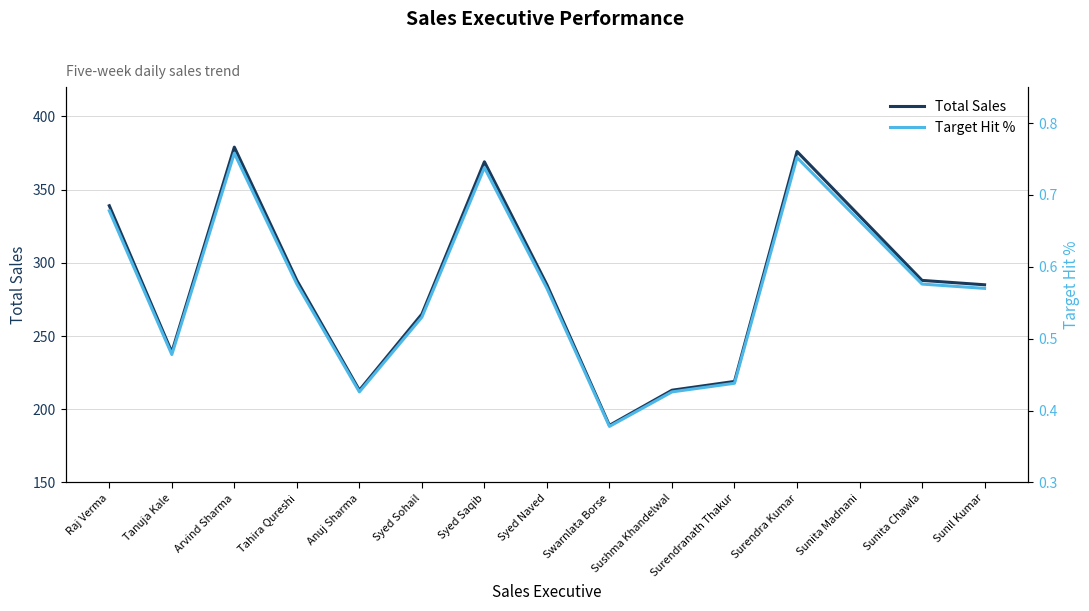

Which label corresponds to the smallest value in the chart?

Swarnlata Borse